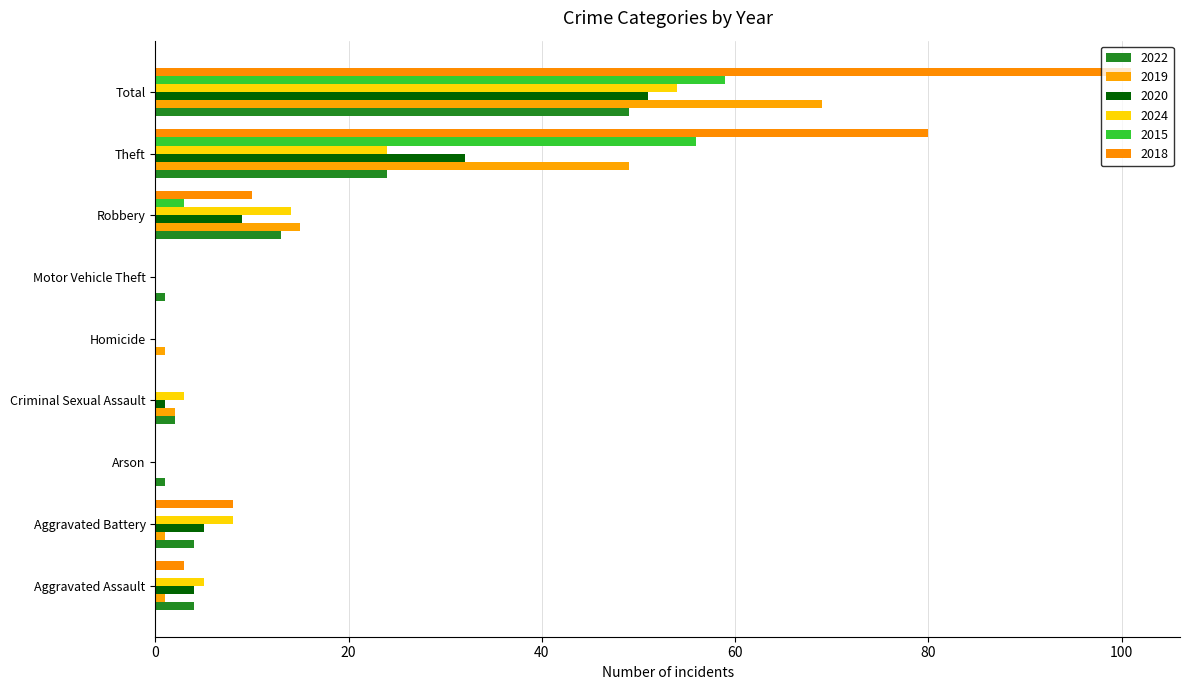

True or false: 2024 has a value of 24 at Theft.

True